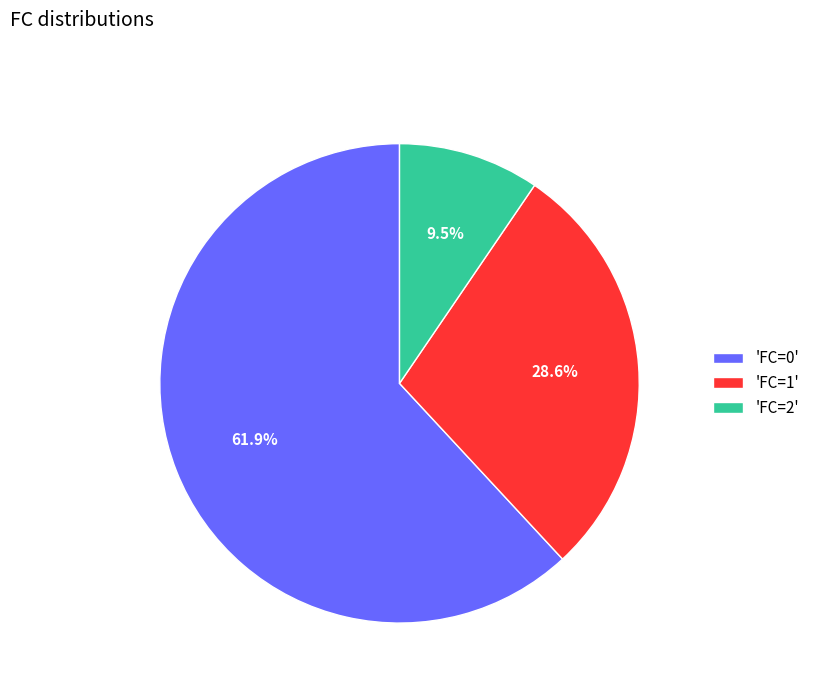

Rank the categories by value from lowest to highest.

'FC=2', 'FC=1', 'FC=0'